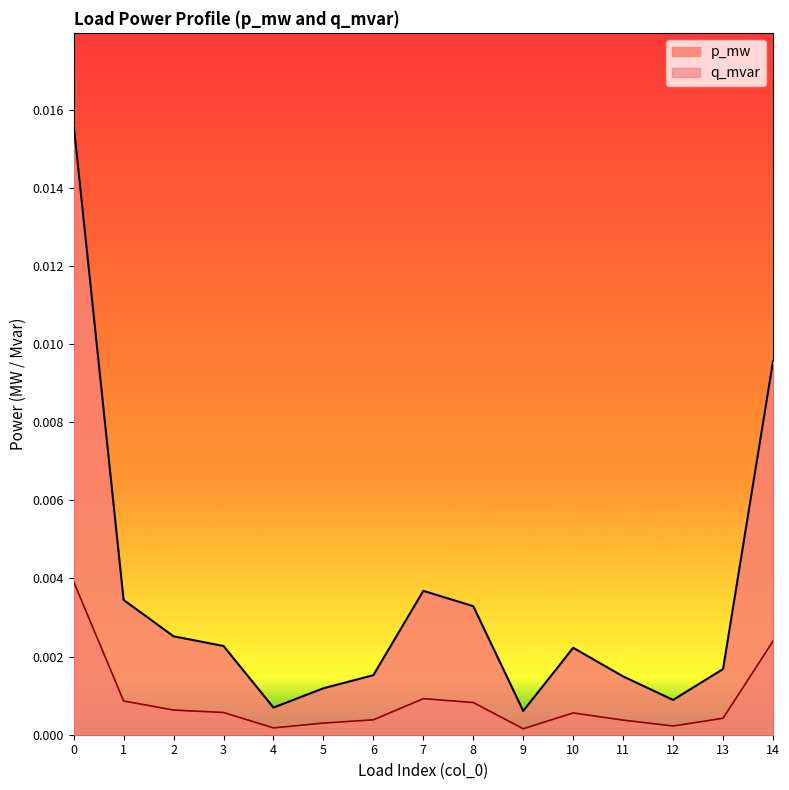

What are all the series names shown in the legend?

p_mw, q_mvar